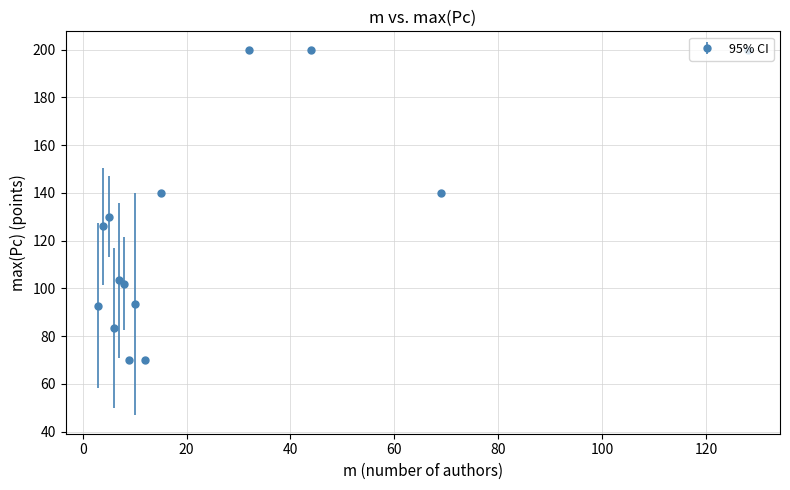

What is the minimum value shown in the chart?

70.0